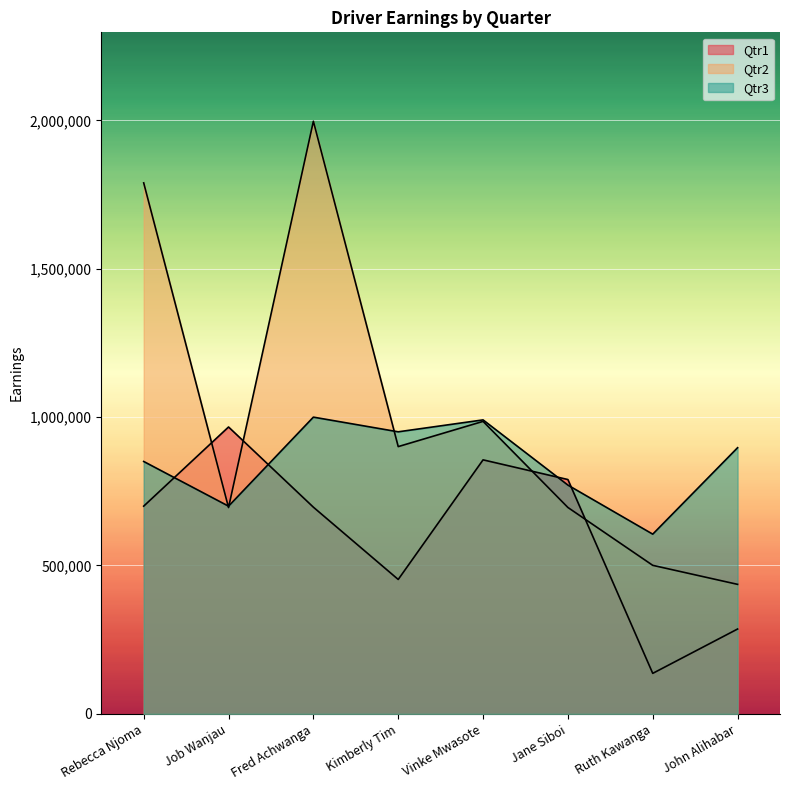

What is the total value across all series at Vinke Mwasote?

2832163